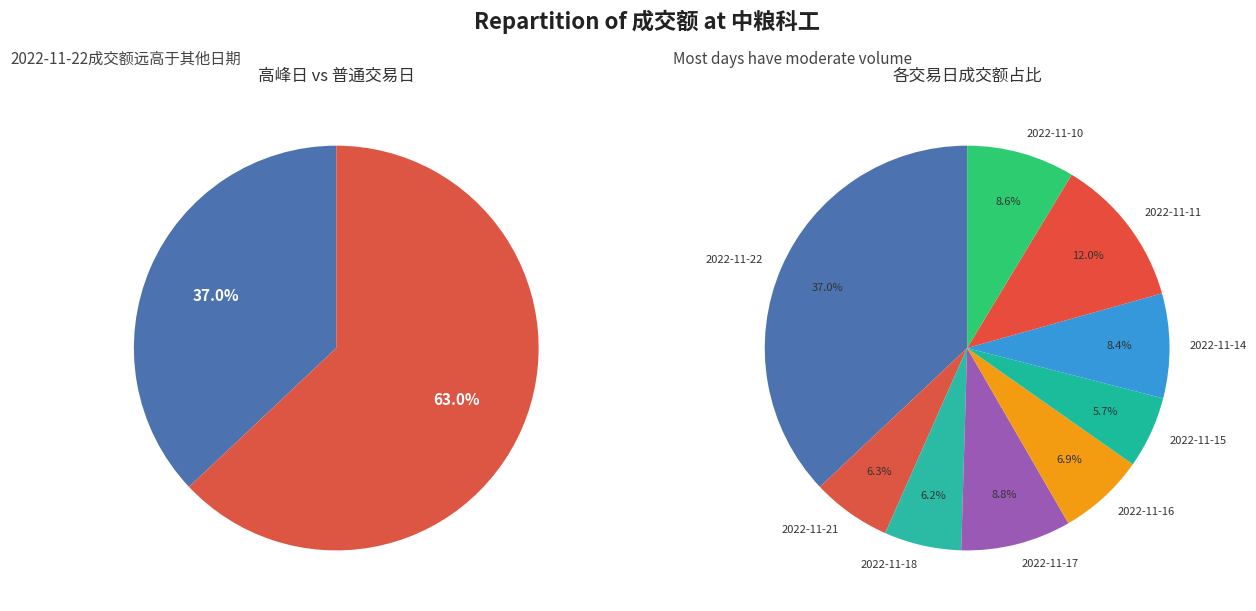

To the nearest percent, what is the difference between the largest and smallest slice percentages?

31%